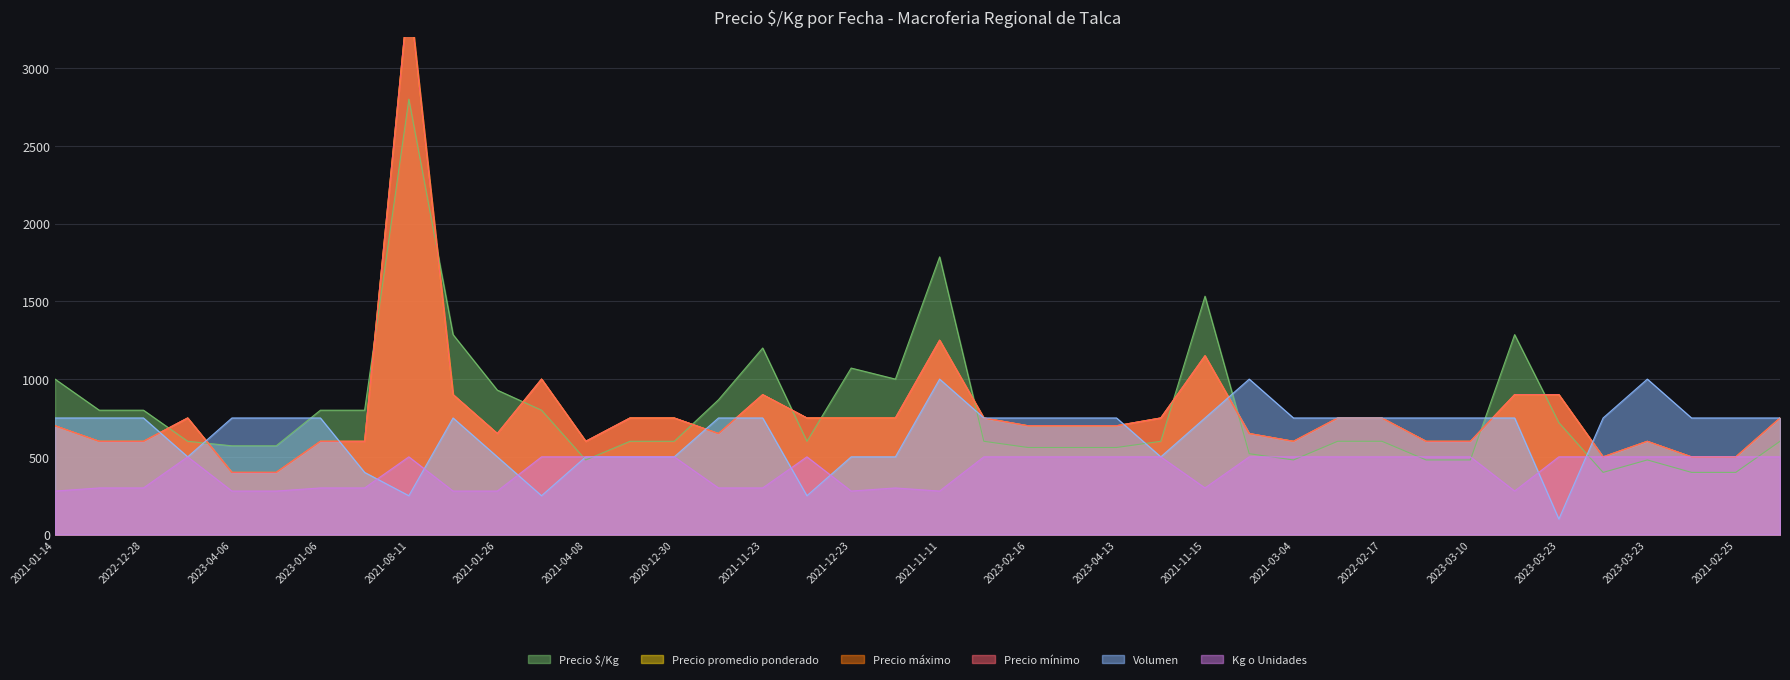

What is the sum of the Precio máximo values at 2021-12-23 and 2021-12-07?

1500